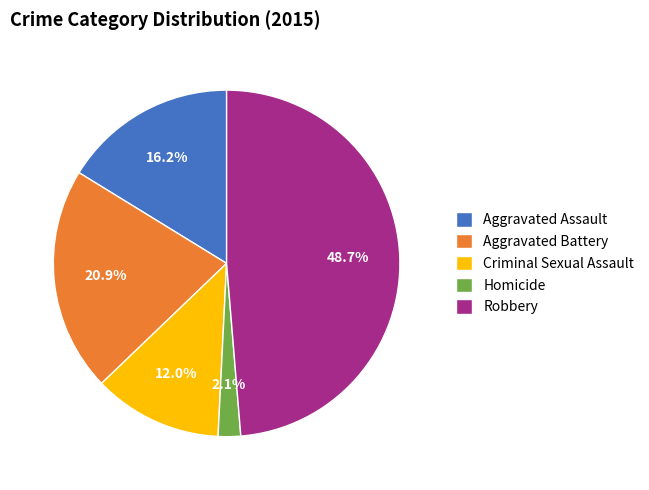

Is there any slice that represents more than half of the pie?

No